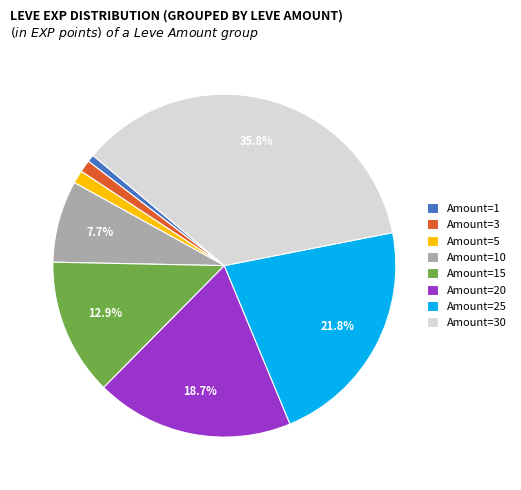

Is the sum of Amount=15 and Amount=10 greater than half?

No